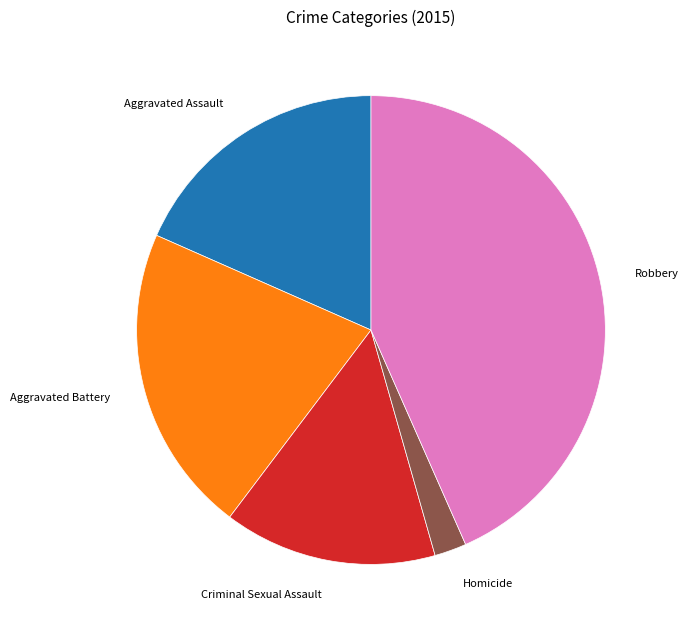

Is it true that Homicide is 2% of the pie?

True